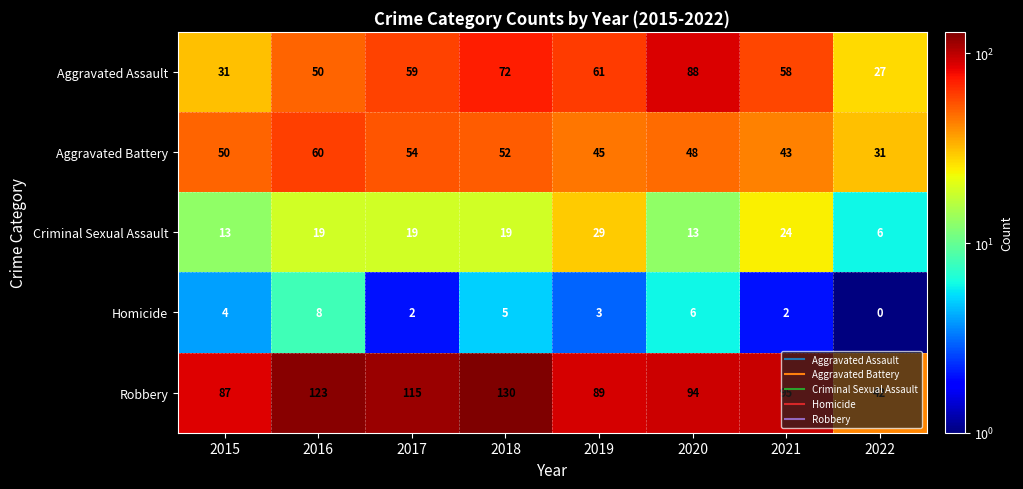

List the series in order of their peak value, highest first.

Robbery, Aggravated Assault, Aggravated Battery, Criminal Sexual Assault, Homicide